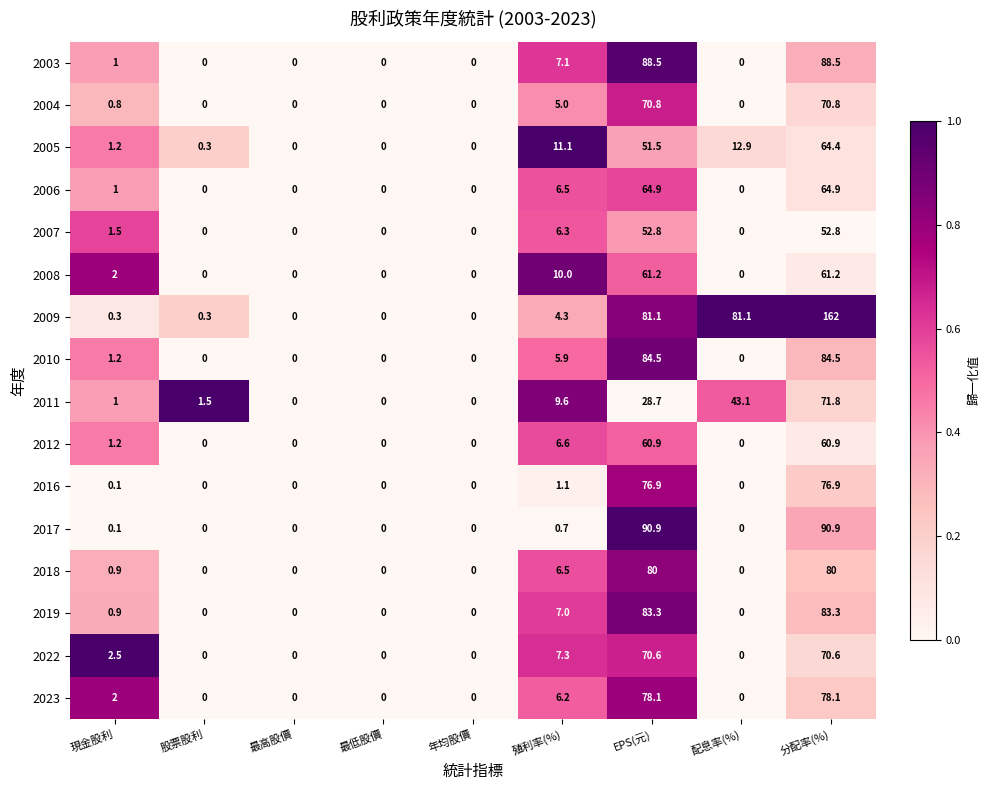

Between 現金股利 and 配息率(%), which series saw the biggest shift?

2009